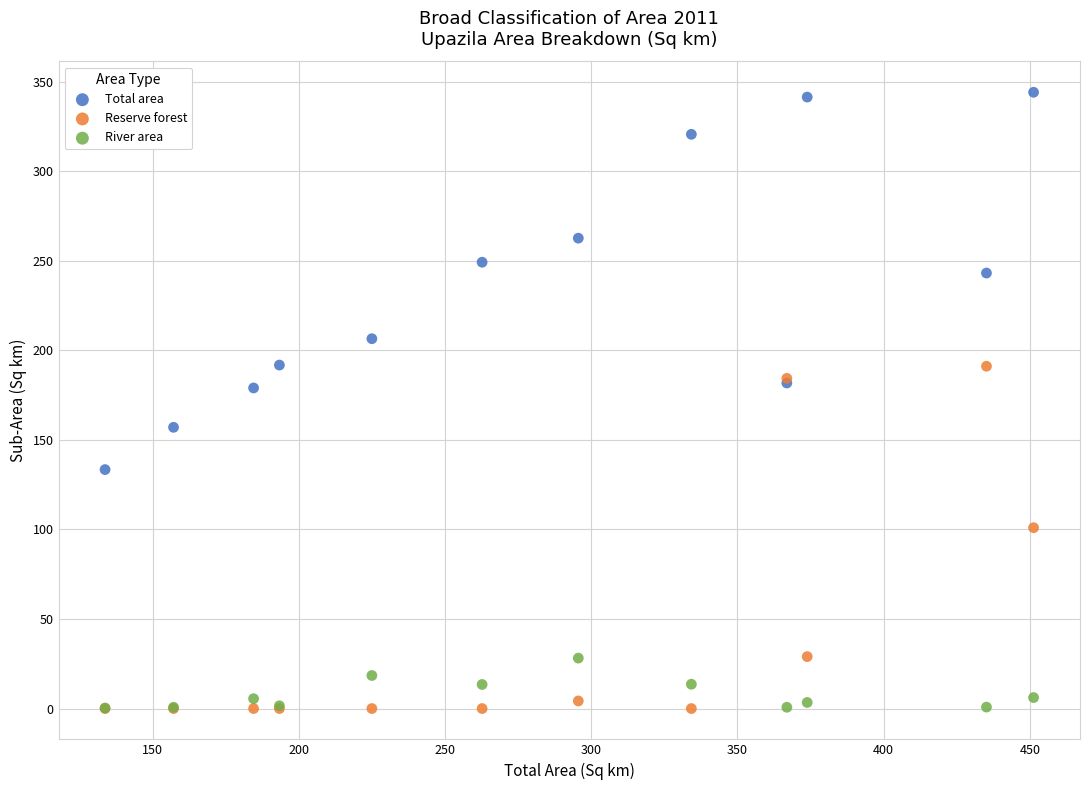

In the Reserve forest series, what Y value is closest to 95?

101.0